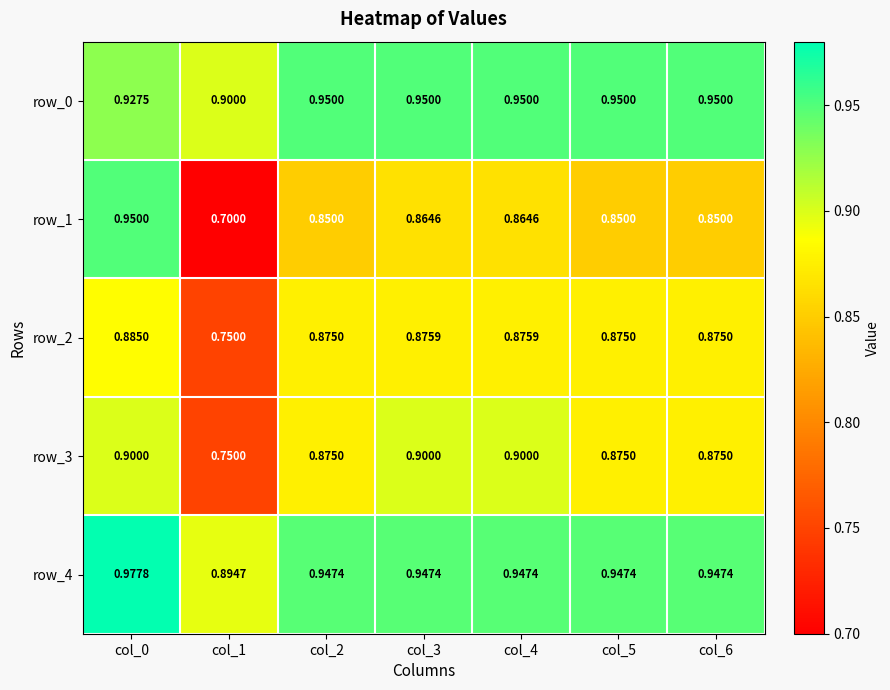

The value of row_4 at col_0 is 1.0. True or false?

True